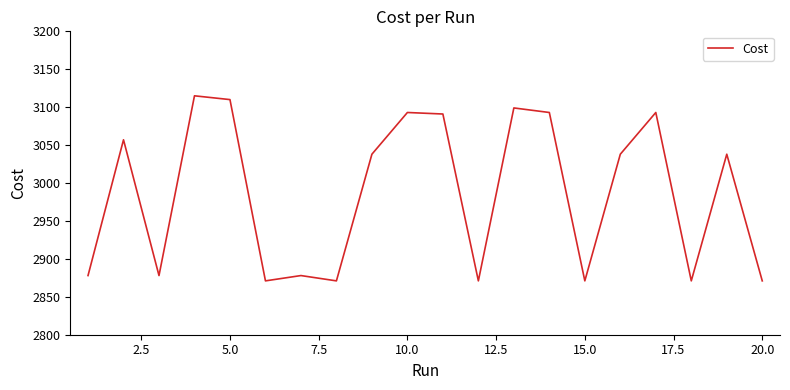

What is the maximum value shown in the chart?

3115.0